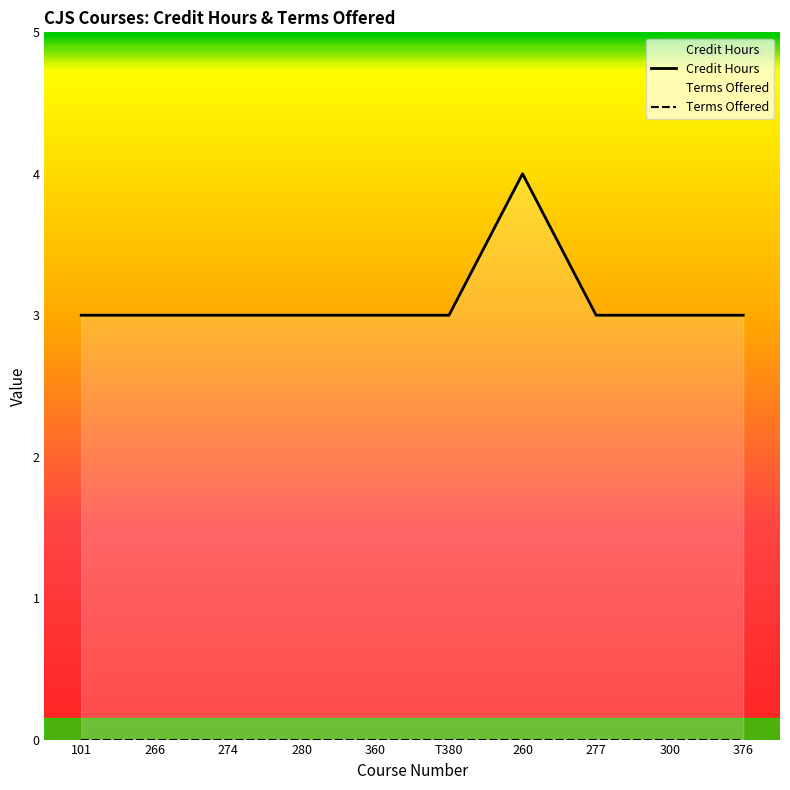

True or false: there are more than 1 points higher than both neighbors.

False